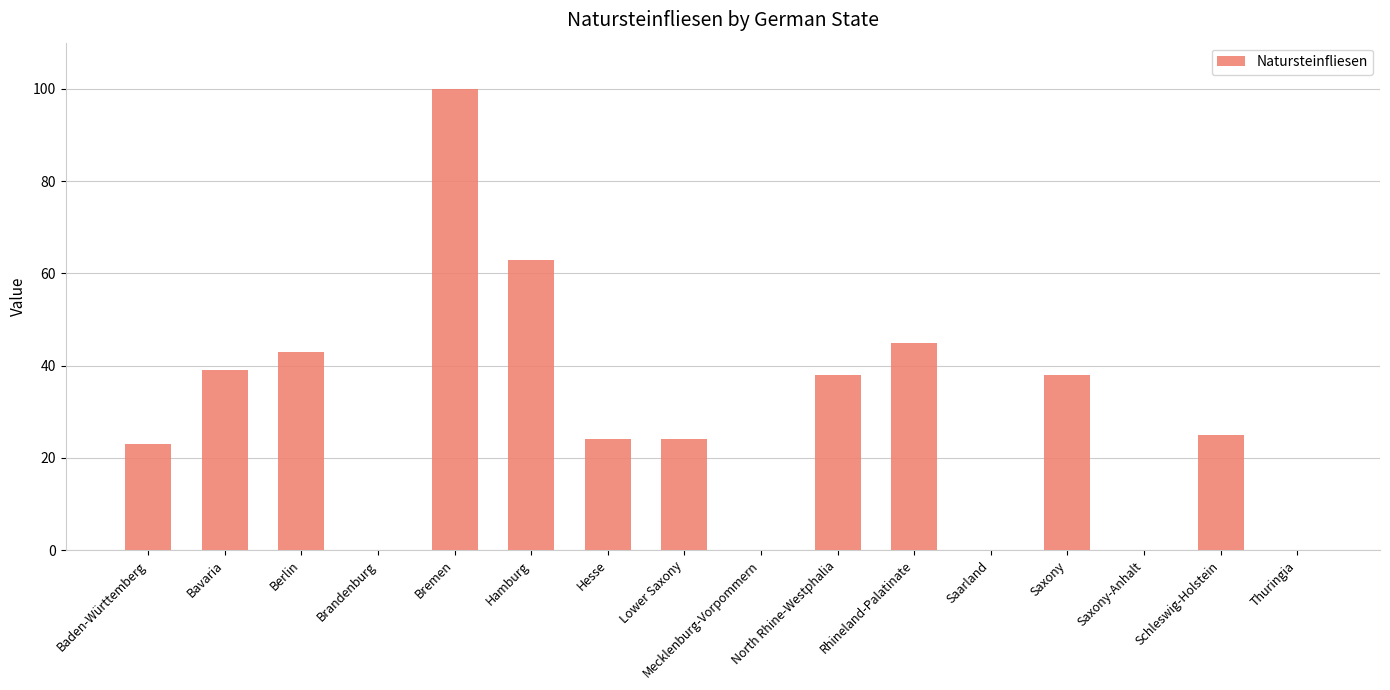

Reading left to right, list all the values displayed in this chart.

Baden-Württemberg=23	Bavaria=39	Berlin=43	Brandenburg=0	Bremen=100	Hamburg=63	Hesse=24	Lower Saxony=24	Mecklenburg-Vorpommern=0	North Rhine-Westphalia=38	Rhineland-Palatinate=45	Saarland=0	Saxony=38	Saxony-Anhalt=0	Schleswig-Holstein=25	Thuringia=0